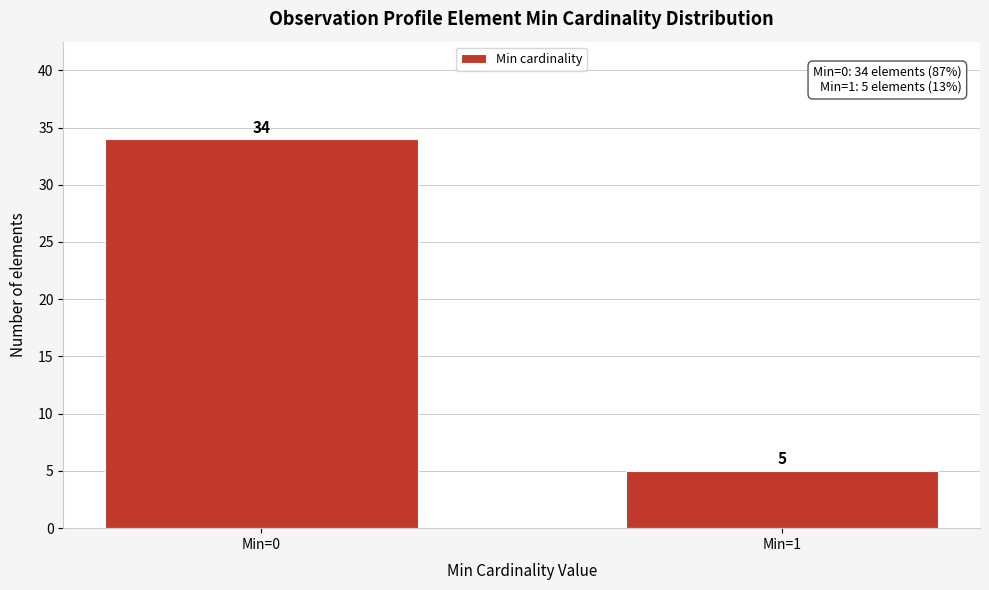

Reading left to right, extract all data points from this chart.

34	5